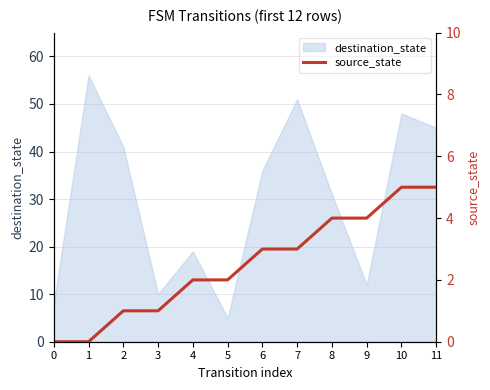

Which category has the lowest value in the destination_state series?

5